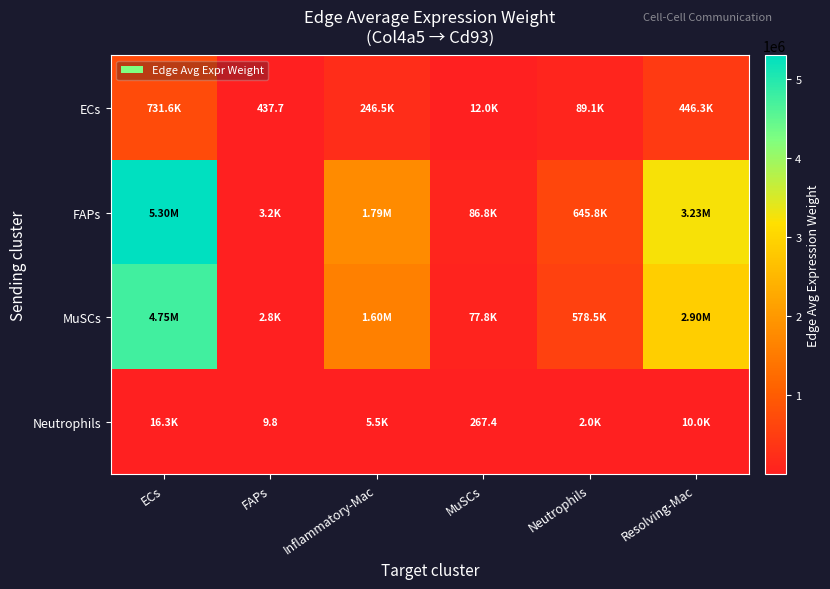

Count the number of categories in the chart.

6